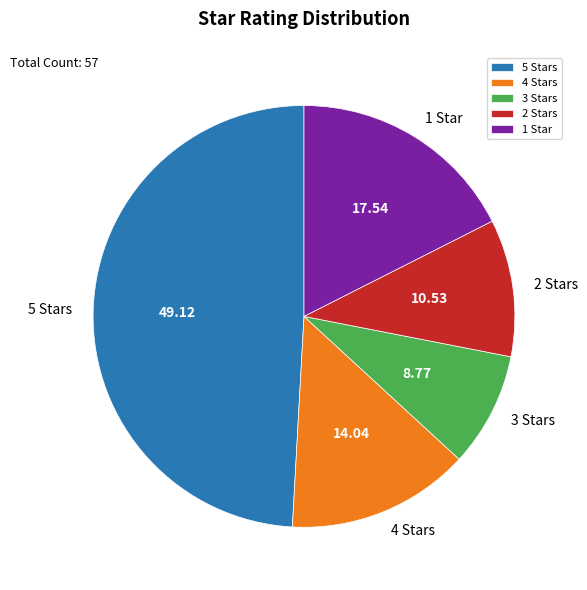

Rank the categories by value from highest to lowest.

5 Stars, 1 Star, 4 Stars, 2 Stars, 3 Stars